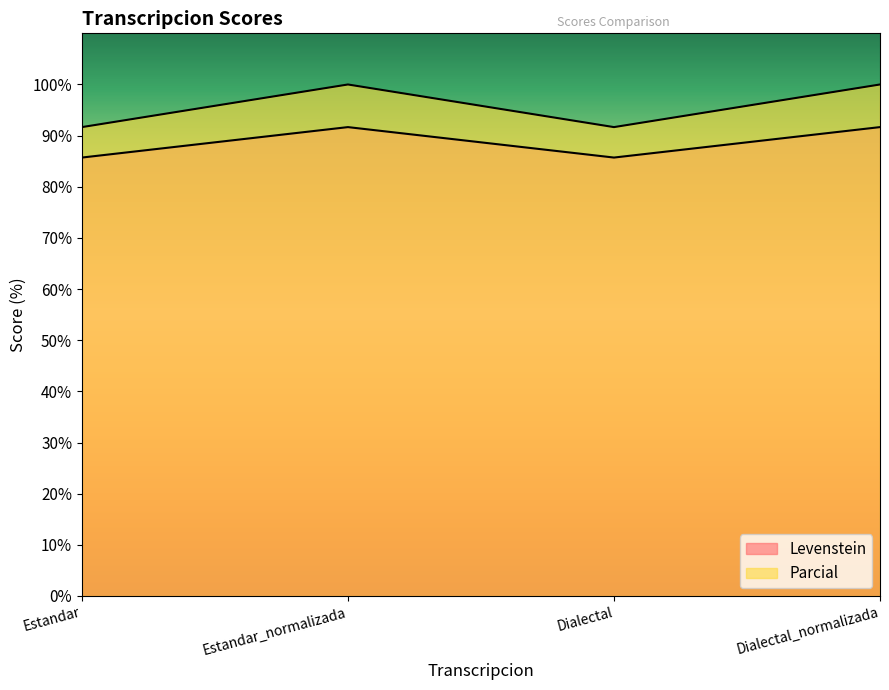

Between Dialectal_normalizada and Dialectal, which is larger?

Dialectal_normalizada